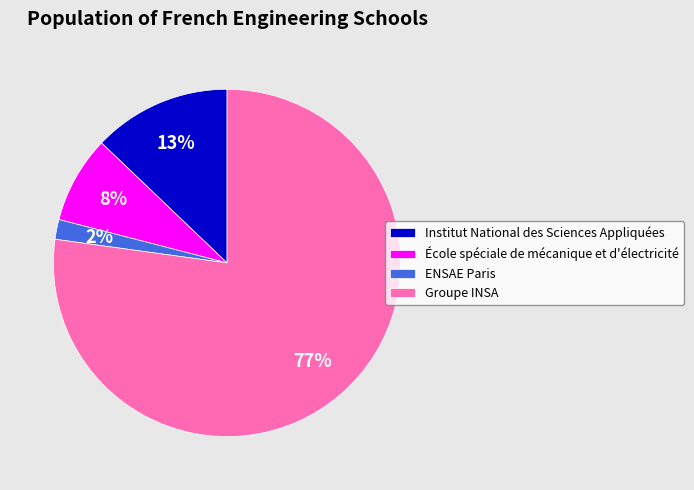

The École spéciale de mécanique et d'électricité slice represents 8% of the pie. True or false?

True